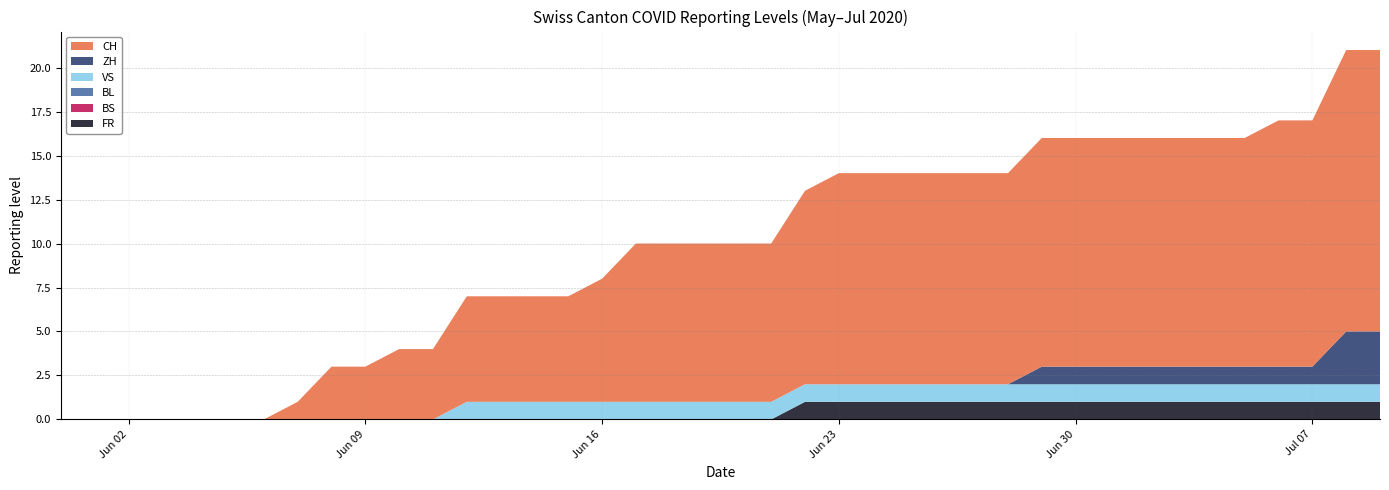

Reading right to left, what are all the values shown in this chart?

CH: 39=16	38=16	37=14	36=14	35=13	34=13	33=13	32=13	31=13	30=13	29=13	28=12	27=12	26=12	25=12	24=12	23=12	22=11	21=9	20=9	19=9	18=9	17=9	16=7	15=6	14=6	13=6	12=6	11=4	10=4	9=3	8=3	7=1	6=0	5=0	4=0	3=0	2=0	1=0	0=0
ZH: 39=3	38=3	37=1	36=1	35=1	34=1	33=1	32=1	31=1	30=1	29=1	28=0	27=0	26=0	25=0	24=0	23=0	22=0	21=0	20=0	19=0	18=0	17=0	16=0	15=0	14=0	13=0	12=0	11=0	10=0	9=0	8=0	7=0	6=0	5=0	4=0	3=0	2=0	1=0	0=0
FR: 39=1	38=1	37=1	36=1	35=1	34=1	33=1	32=1	31=1	30=1	29=1	28=1	27=1	26=1	25=1	24=1	23=1	22=1	21=0	20=0	19=0	18=0	17=0	16=0	15=0	14=0	13=0	12=0	11=0	10=0	9=0	8=0	7=0	6=0	5=0	4=0	3=0	2=0	1=0	0=0
BS: 39=0	38=0	37=0	36=0	35=0	34=0	33=0	32=0	31=0	30=0	29=0	28=0	27=0	26=0	25=0	24=0	23=0	22=0	21=0	20=0	19=0	18=0	17=0	16=0	15=0	14=0	13=0	12=0	11=0	10=0	9=0	8=0	7=0	6=0	5=0	4=0	3=0	2=0	1=0	0=0
VS: 39=1	38=1	37=1	36=1	35=1	34=1	33=1	32=1	31=1	30=1	29=1	28=1	27=1	26=1	25=1	24=1	23=1	22=1	21=1	20=1	19=1	18=1	17=1	16=1	15=1	14=1	13=1	12=1	11=0	10=0	9=0	8=0	7=0	6=0	5=0	4=0	3=0	2=0	1=0	0=0
BL: 39=0	38=0	37=0	36=0	35=0	34=0	33=0	32=0	31=0	30=0	29=0	28=0	27=0	26=0	25=0	24=0	23=0	22=0	21=0	20=0	19=0	18=0	17=0	16=0	15=0	14=0	13=0	12=0	11=0	10=0	9=0	8=0	7=0	6=0	5=0	4=0	3=0	2=0	1=0	0=0